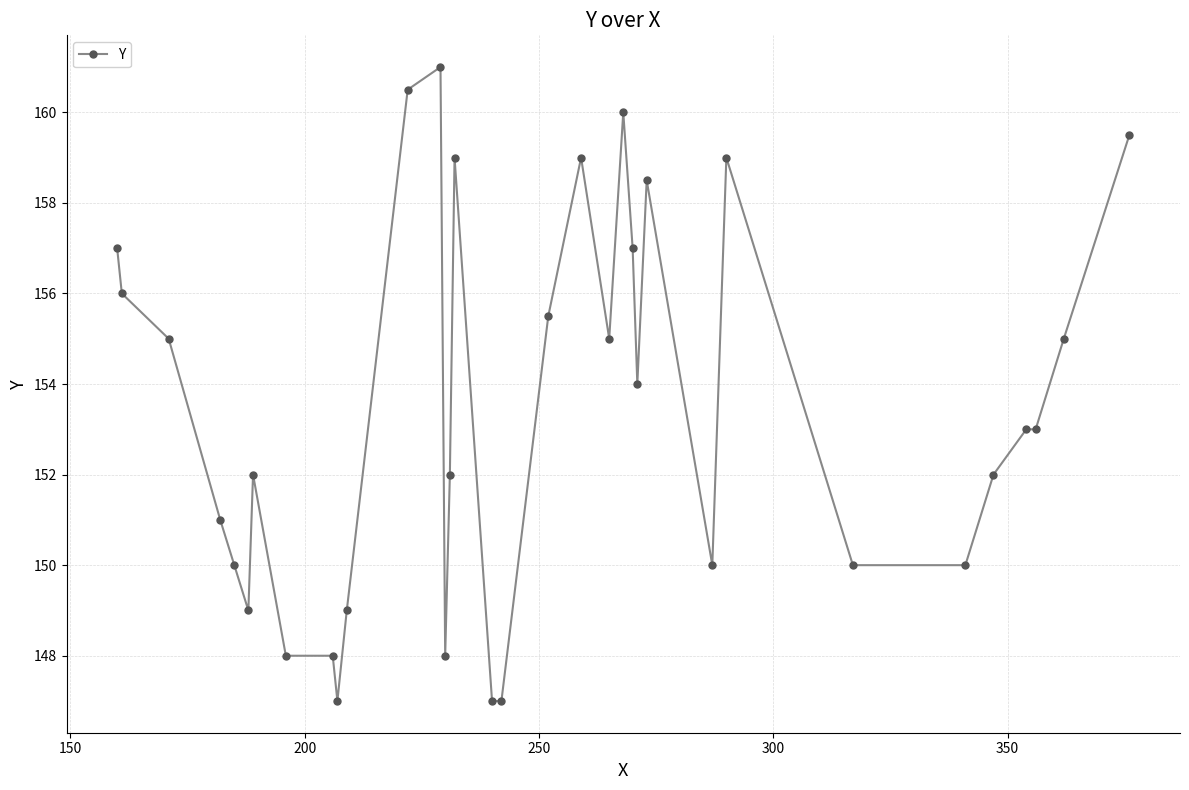

True or false: the data has more than 0 interior local peaks.

True